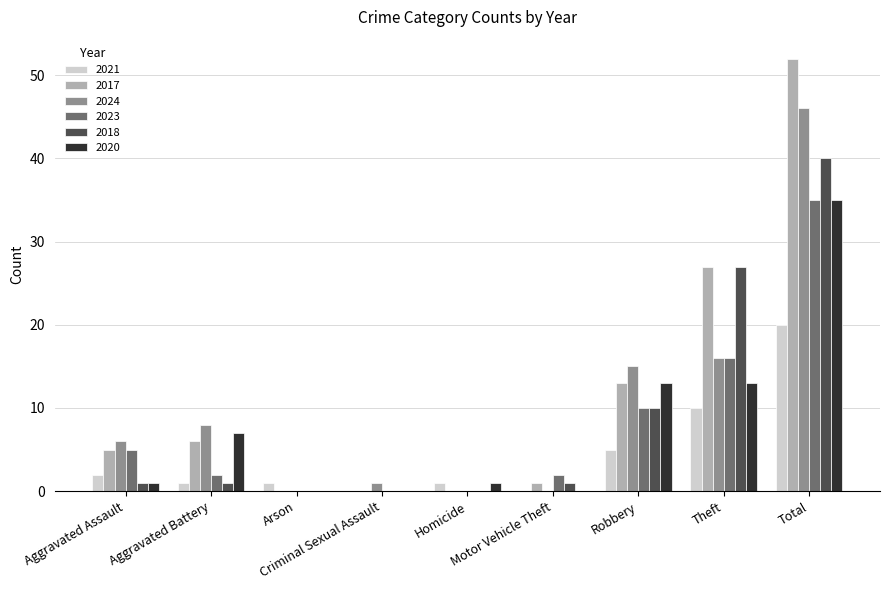

Where is 2023 nearest to the value 17?

Theft